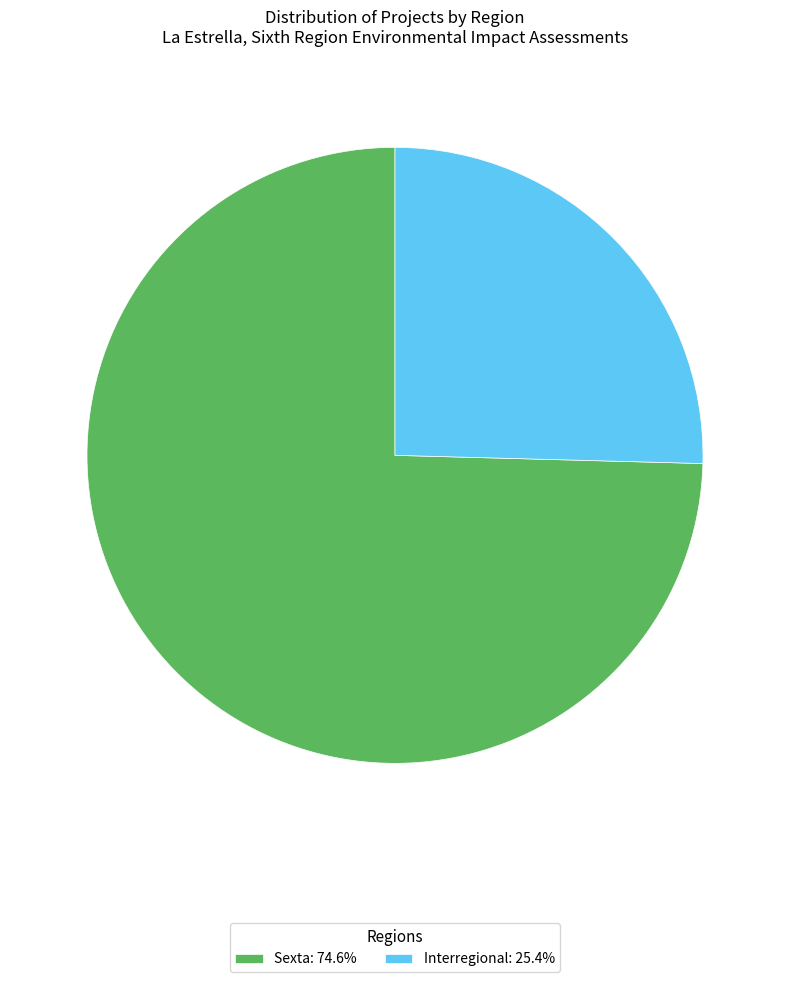

Between Interregional and Sexta, which is larger?

Sexta